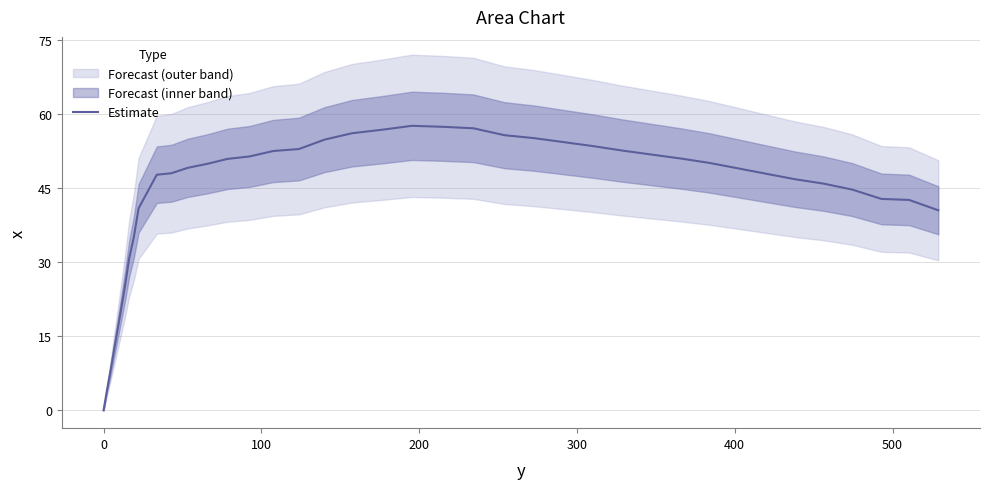

Reading left to right, transcribe all the data shown in this chart.

0.0	3.8	8.0	13.6	19.5	25.2	30.7	35.1	40.9	44.2	47.7	48.0	49.1	49.9	50.9	51.4	52.5	52.9	54.8	56.1	56.8	57.6	57.4	57.1	55.7	55.1	54.3	53.5	52.6	51.8	51.0	50.1	49.0	47.9	46.8	45.9	44.7	42.8	42.6	40.5